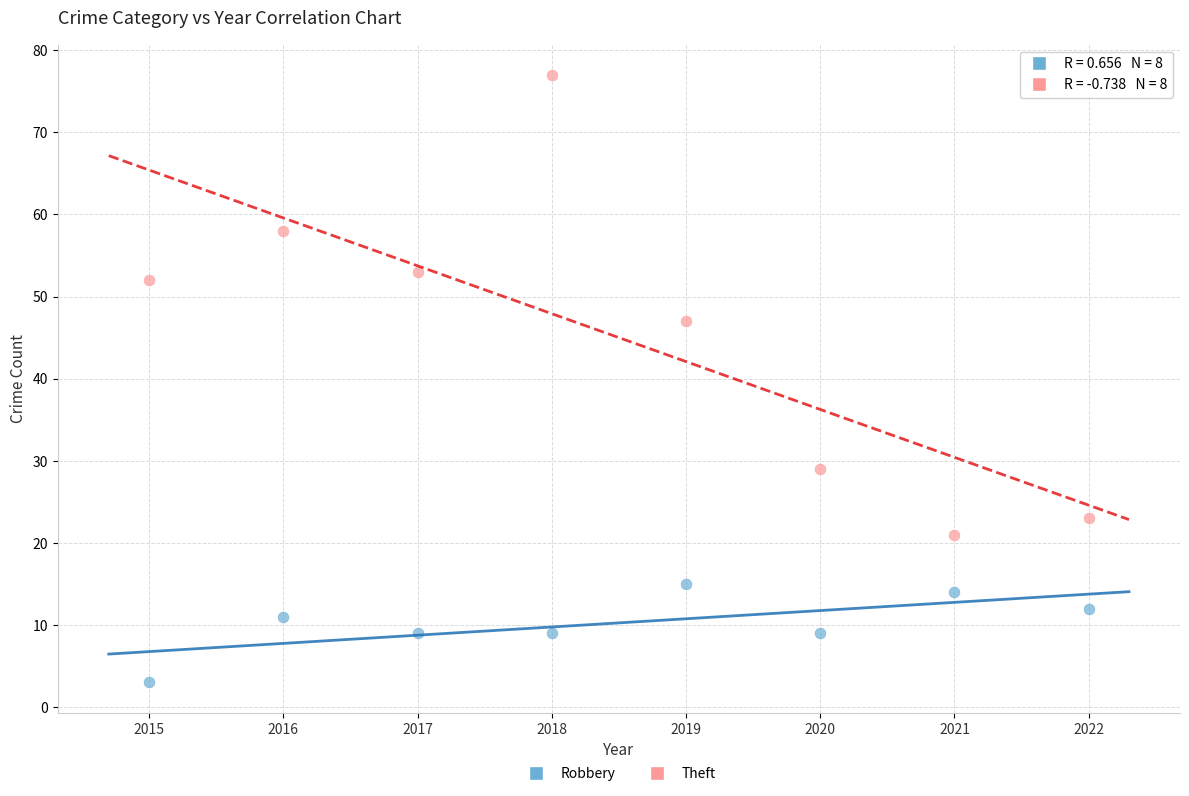

What are all the series names shown in the legend?

Robbery, Theft